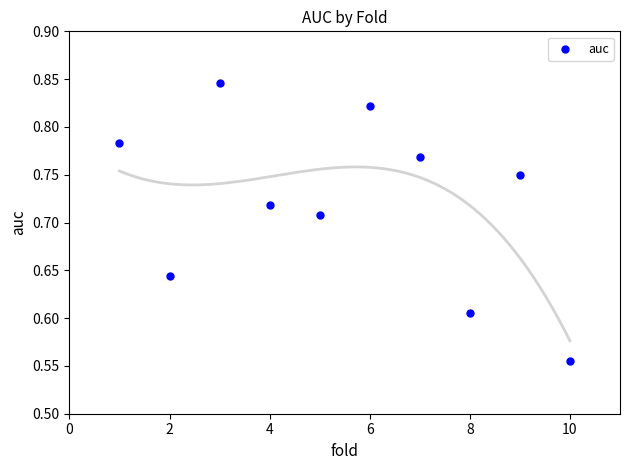

What is the average X value?

5.5